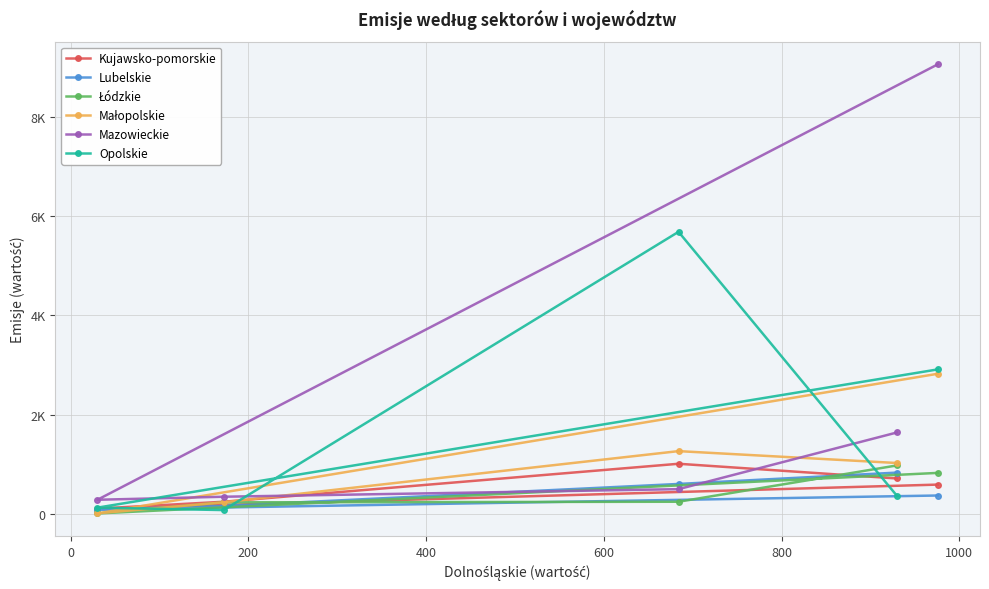

How many data points does each series have?

5